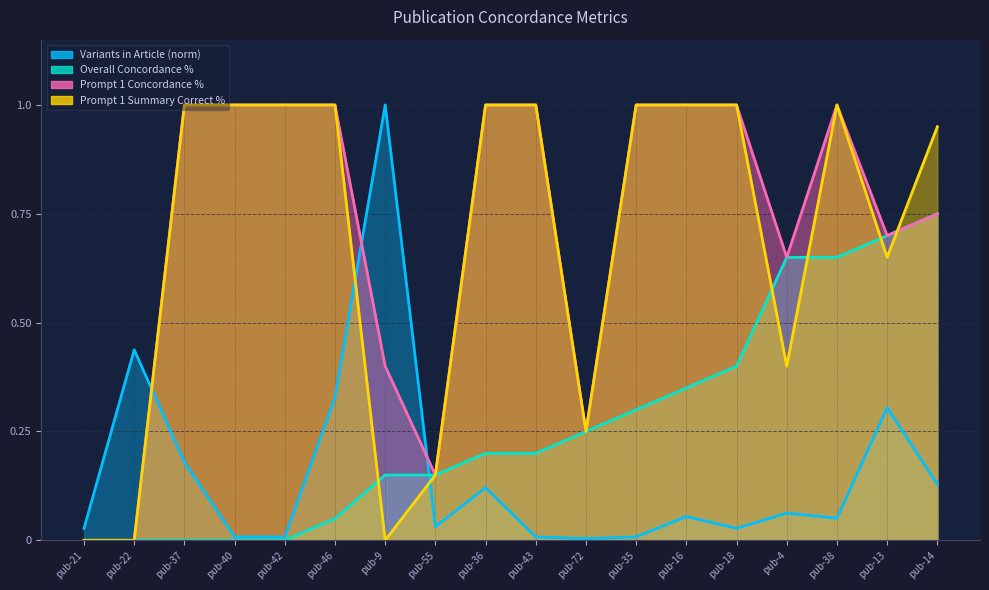

Which series has the largest total across all categories?

Prompt 1 Concordance %